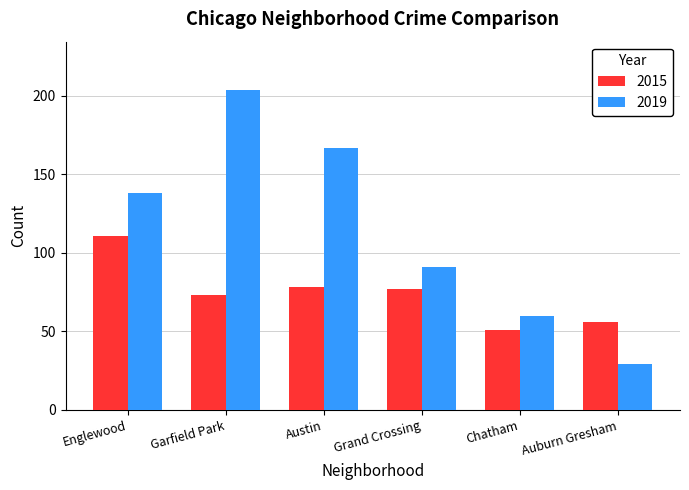

Between Austin and Auburn Gresham, which series saw the biggest shift?

2019